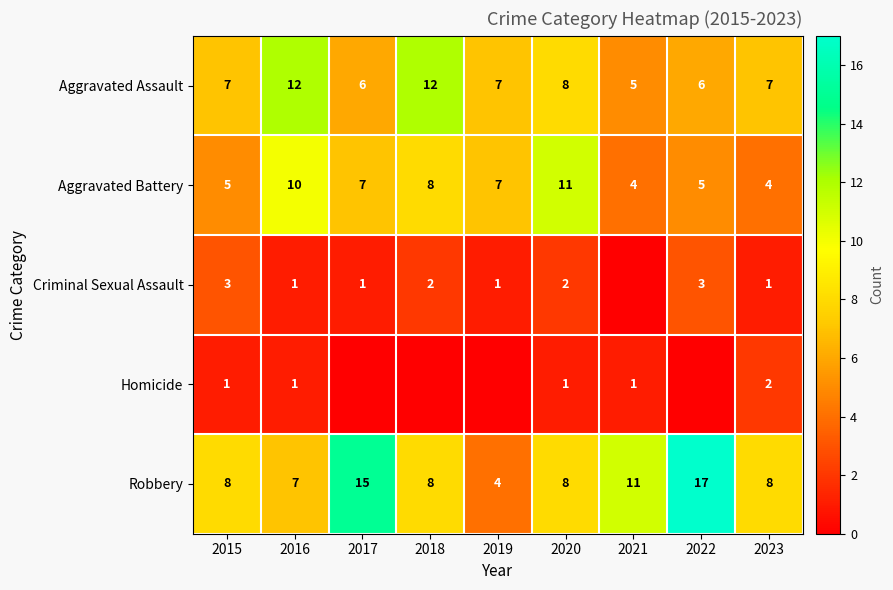

The value of Aggravated Assault at 2020 is 8. True or false?

True